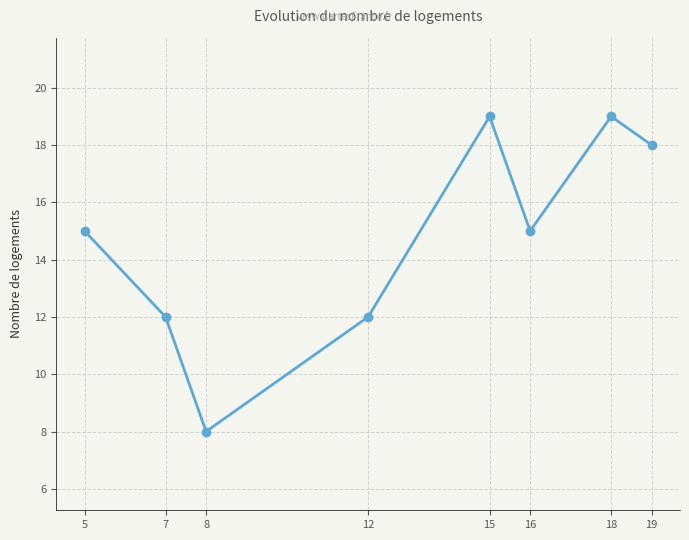

How many points are lower than both their immediate neighbors (excluding endpoints)?

2